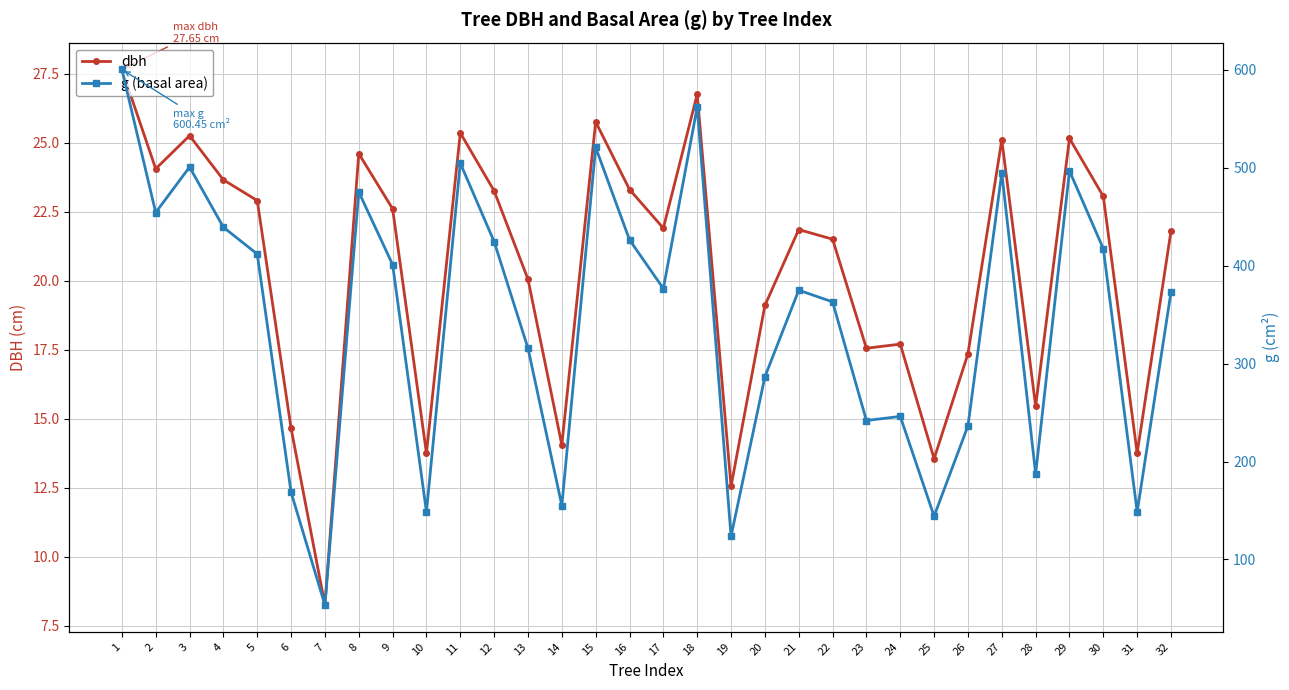

What is the minimum value shown in the chart?

8.2